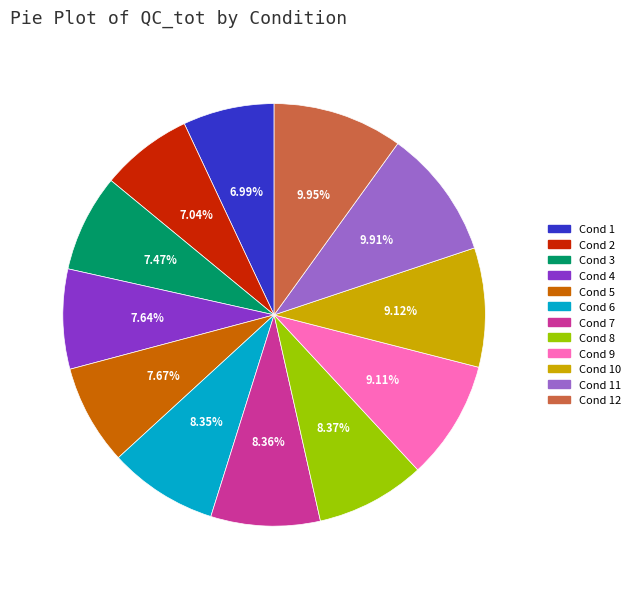

Do Cond 2 and Cond 11 together represent more than half of the pie?

No